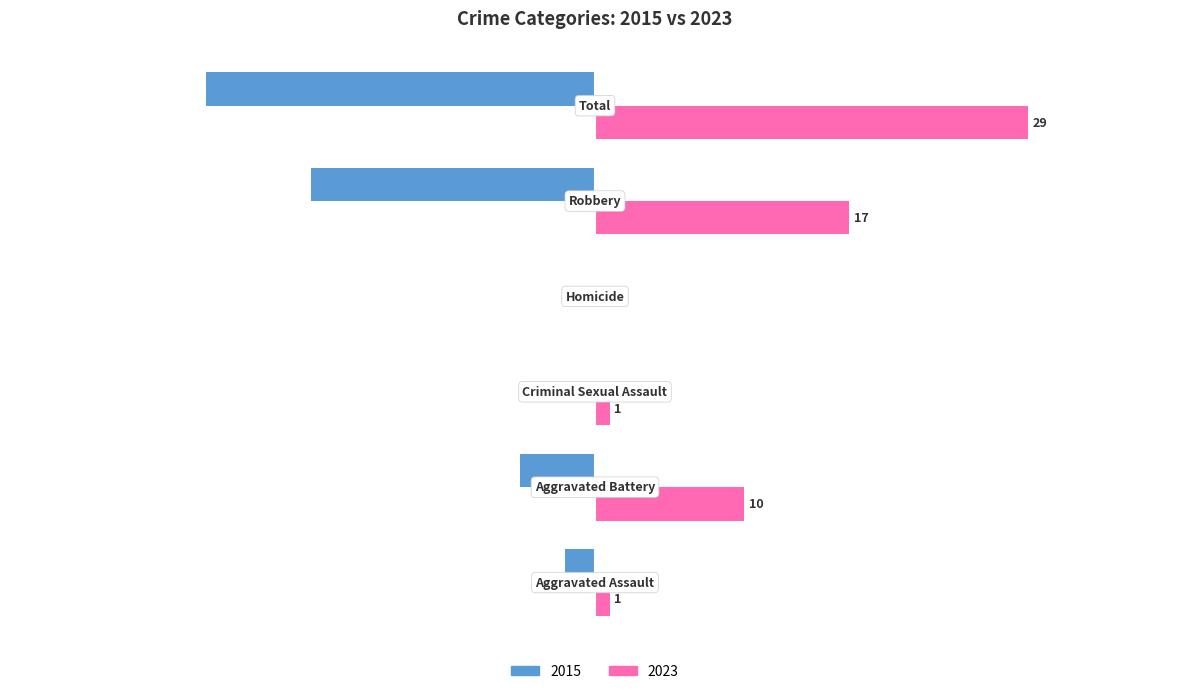

What are all the series names shown in the legend?

2015, 2023